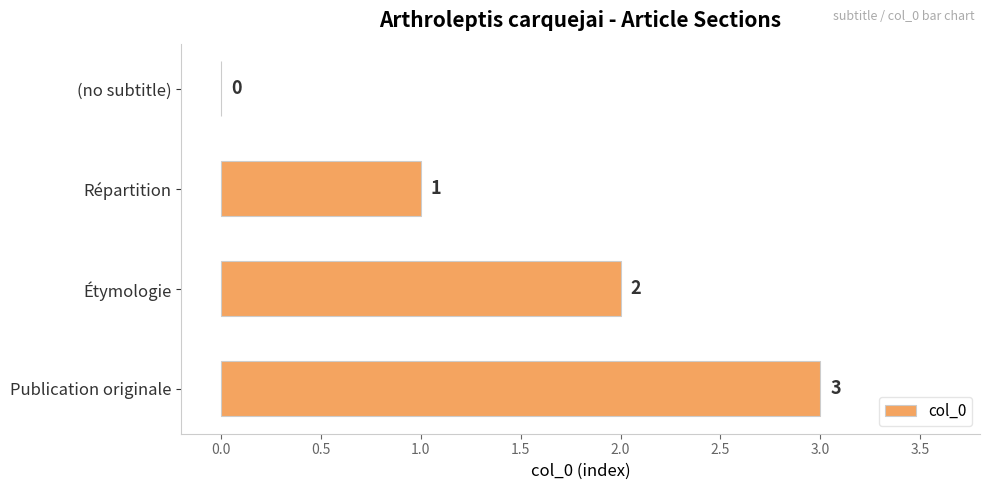

True or false: the data shows 1 at Répartition.

True